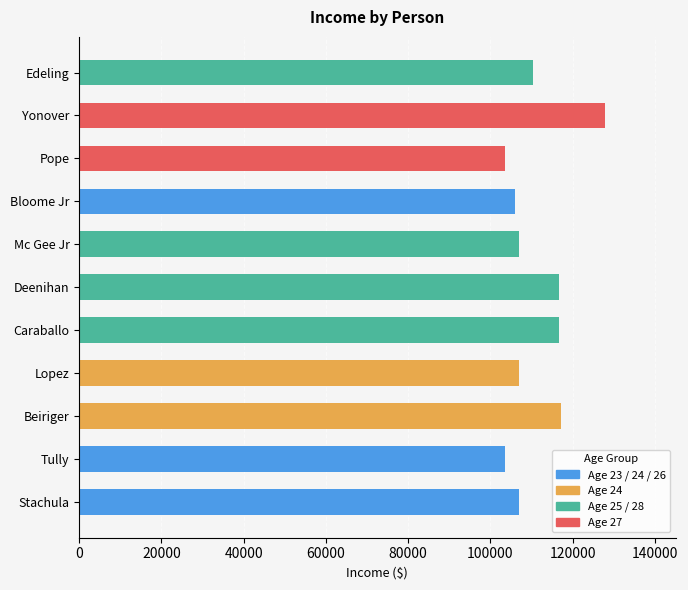

What is the smallest value displayed?

103590